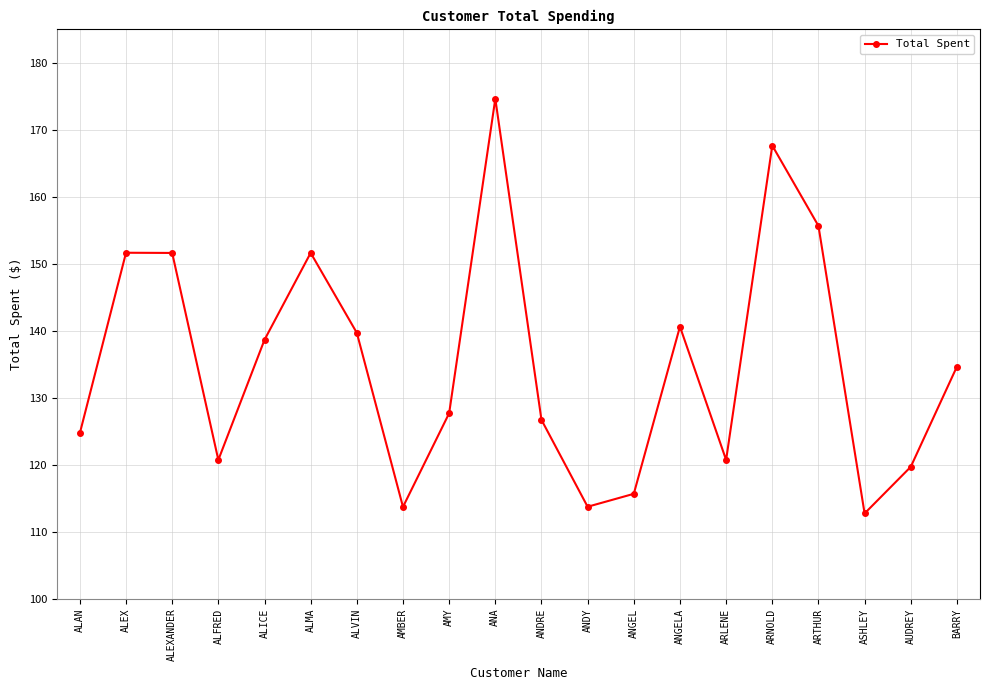

Approximately how many times larger is the value at AMBER compared to ANDRE?

0.9